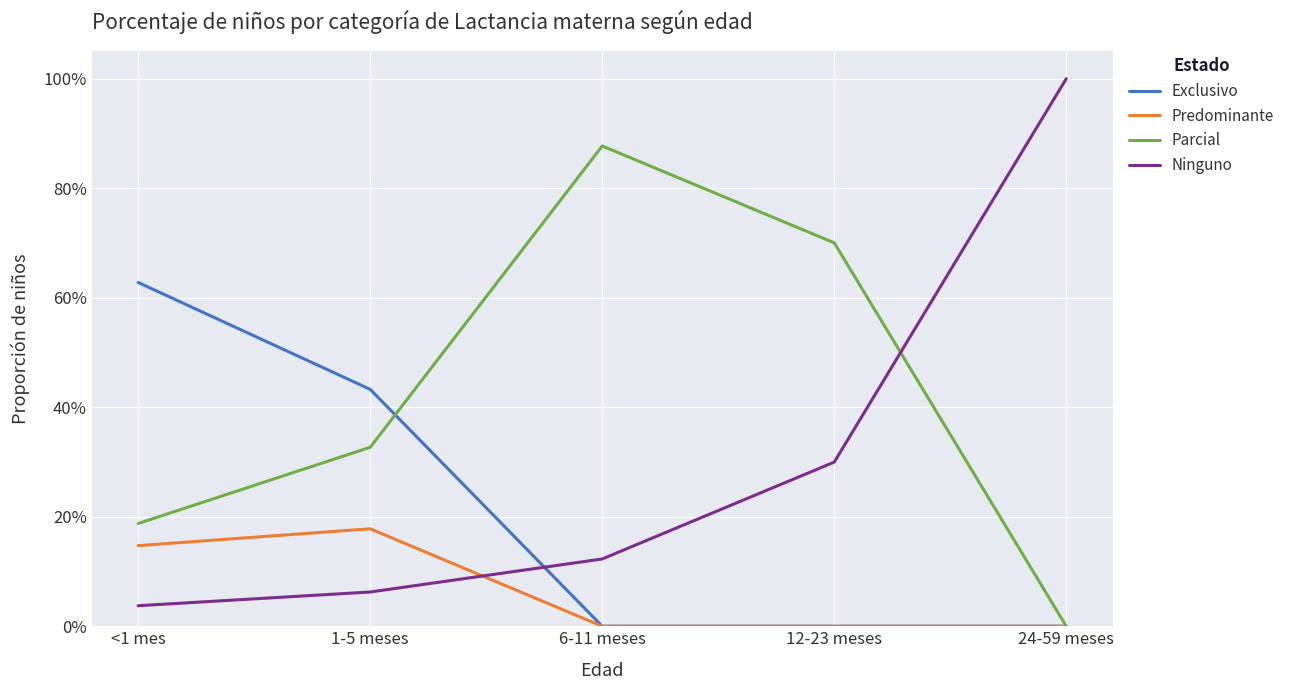

What is the difference between the highest and lowest values at 1-5 meses?

0.4